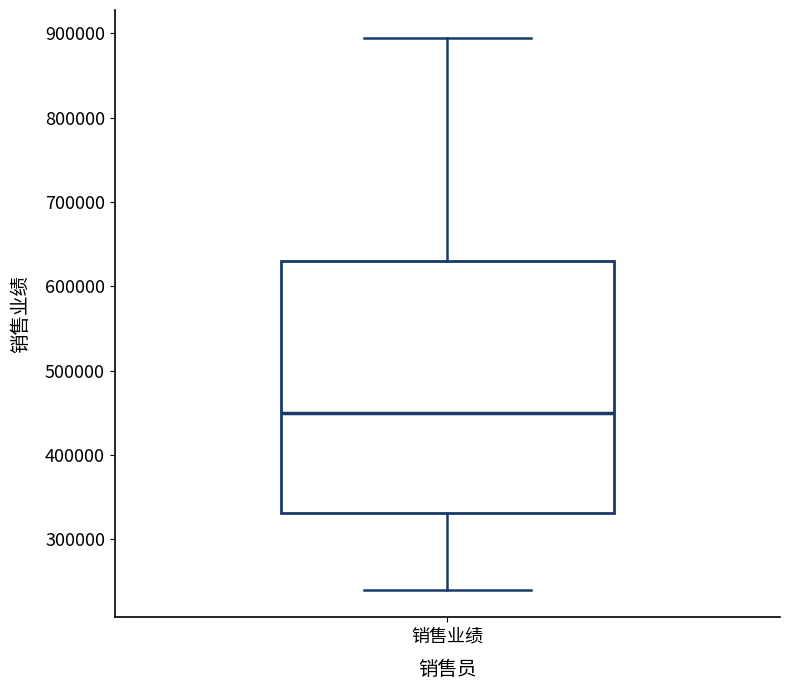

Where is the upper edge of the box for 销售业绩 on the y-axis? The values are not printed on the chart, so give them approximately, as read against the axis.

630000